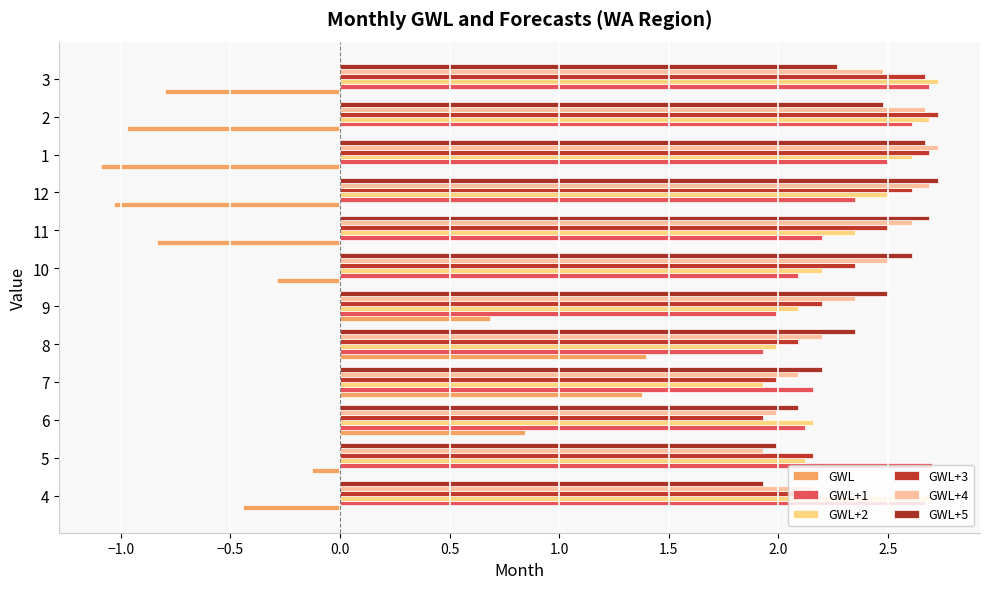

Reading left to right, extract all data points from this chart.

GWL: -0.4	-0.1	0.8	1.4	1.4	0.7	-0.3	-0.8	-1.0	-1.1	-1.0	-0.8
GWL+1: 2.7	2.7	2.1	2.2	1.9	2.0	2.1	2.2	2.4	2.5	2.6	2.7
GWL+2: 2.7	2.1	2.2	1.9	2.0	2.1	2.2	2.4	2.5	2.6	2.7	2.7
GWL+3: 2.1	2.2	1.9	2.0	2.1	2.2	2.4	2.5	2.6	2.7	2.7	2.7
GWL+4: 2.2	1.9	2.0	2.1	2.2	2.4	2.5	2.6	2.7	2.7	2.7	2.5
GWL+5: 1.9	2.0	2.1	2.2	2.4	2.5	2.6	2.7	2.7	2.7	2.5	2.3